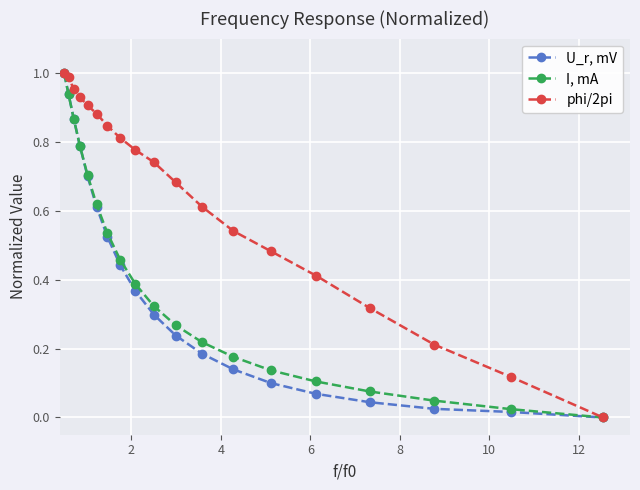

True or false: I, mA has more than 0 points higher than both neighbors.

False